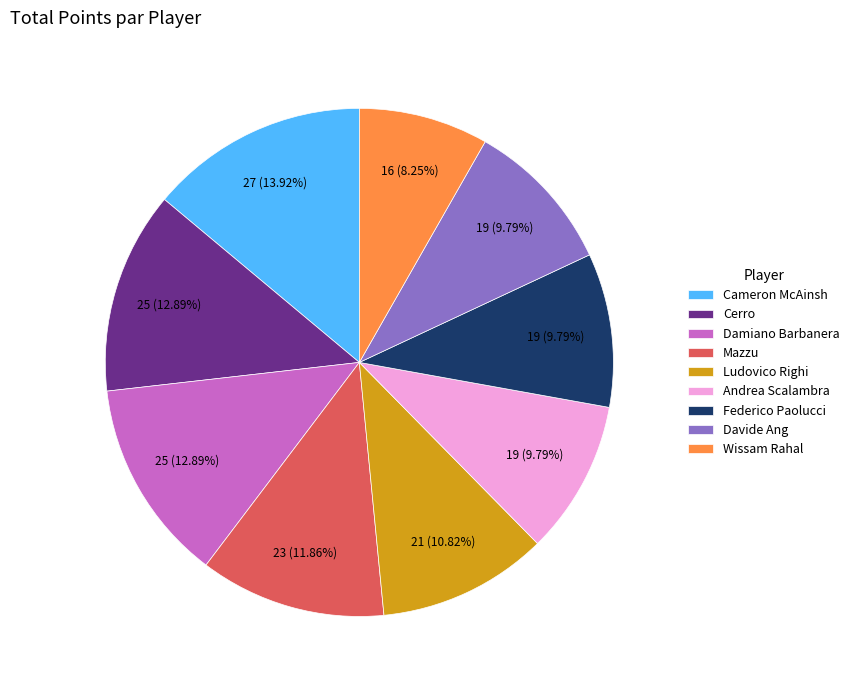

What portion of the pie excludes Cerro?

87.1%